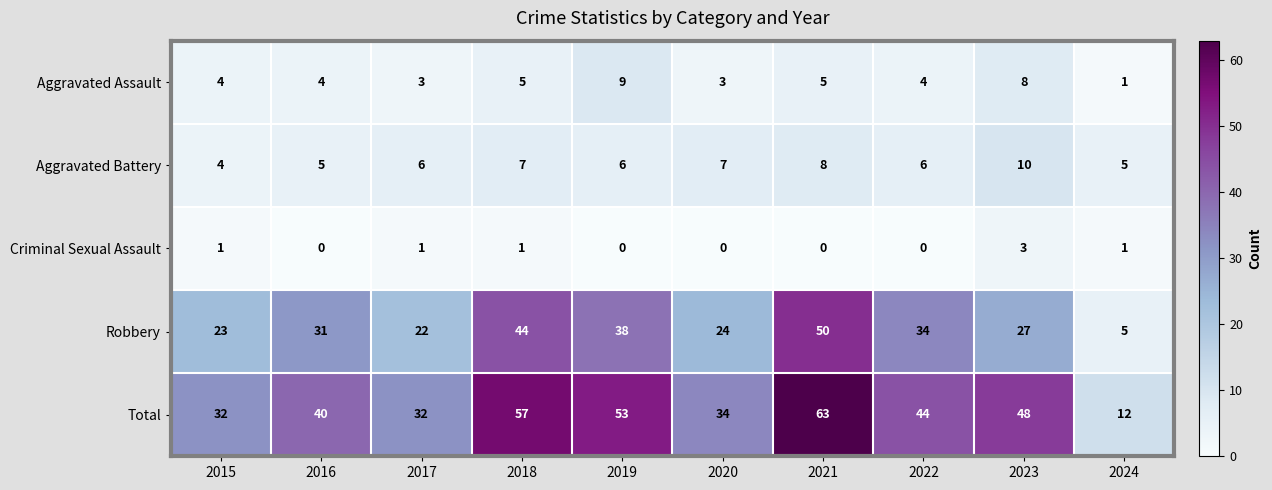

At 2020, list the series in order from largest to smallest.

Total, Robbery, Aggravated Battery, Aggravated Assault, Criminal Sexual Assault